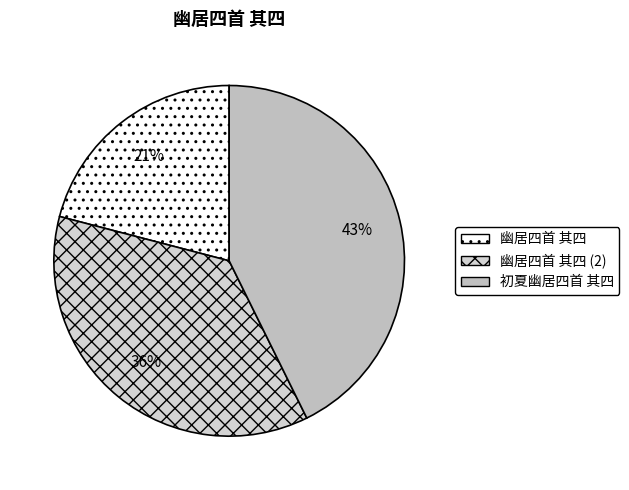

What is the largest slice in the pie chart?

初夏幽居四首 其四